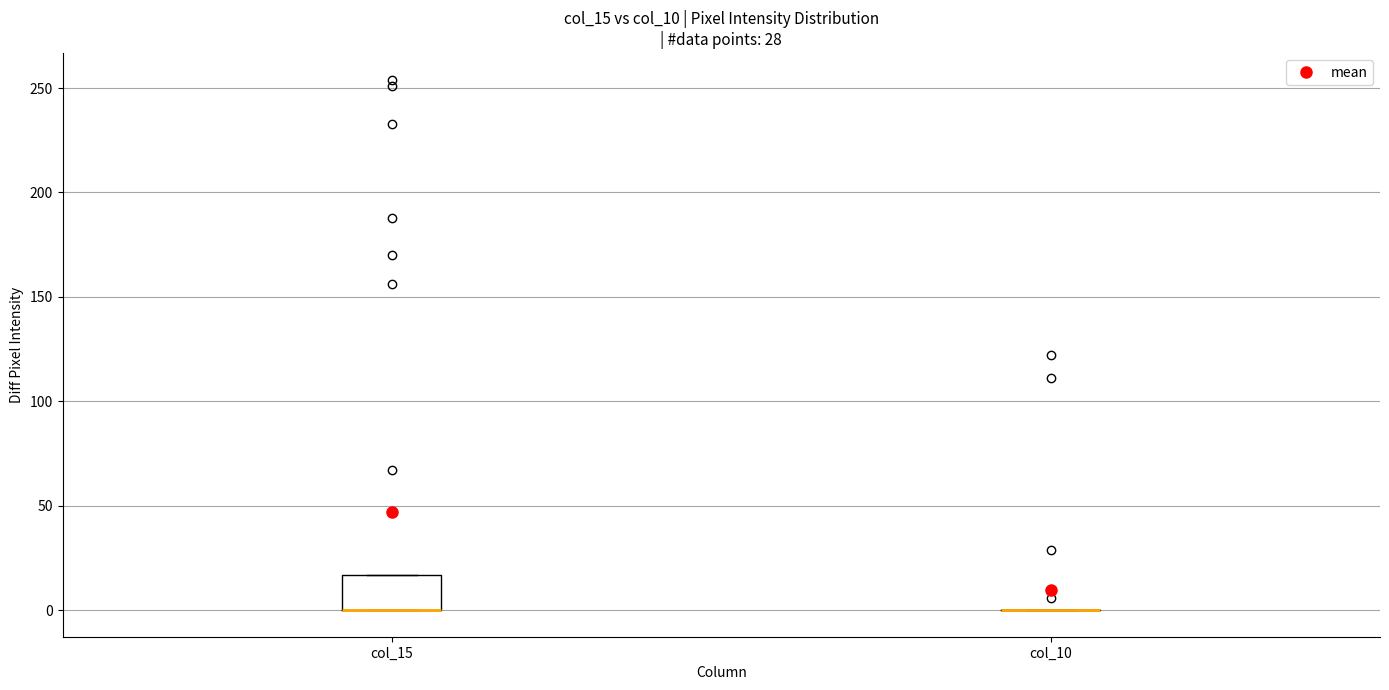

Reading left to right, transcribe this box plot: for each box, give where its median line is, the range the box spans, and where its two whiskers end, as read against the y-axis. The values are not printed on the chart, so give them approximately, as read against the axis.

col_15: median 0 (drawn on the box's lower edge), box 0 to 15, whiskers 0 to 15
col_10: box collapsed to a line at 0, whiskers 0 to 0